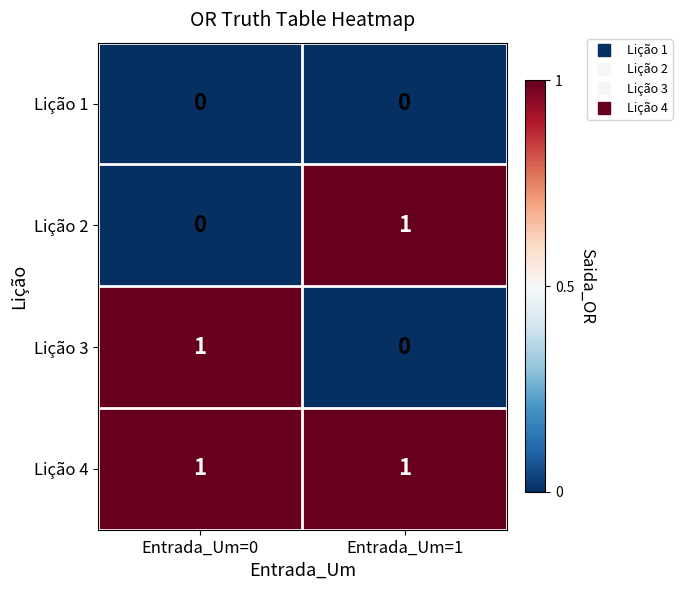

How many series are shown in this chart?

4